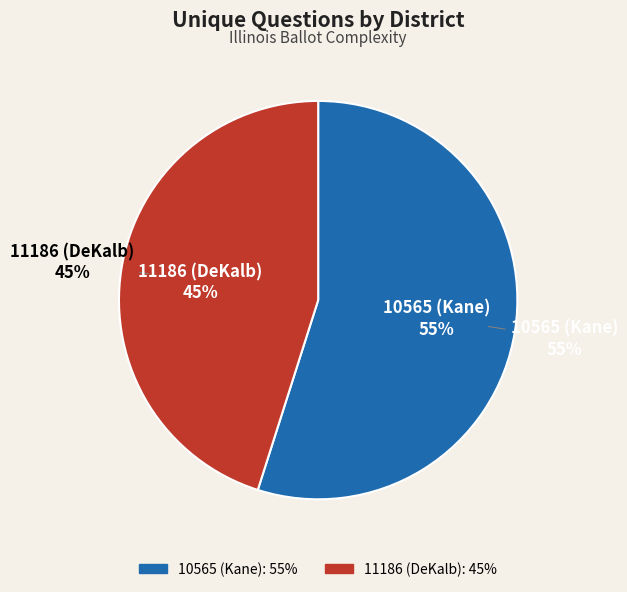

Which slice represents more than half of the pie?

10565 (Kane)